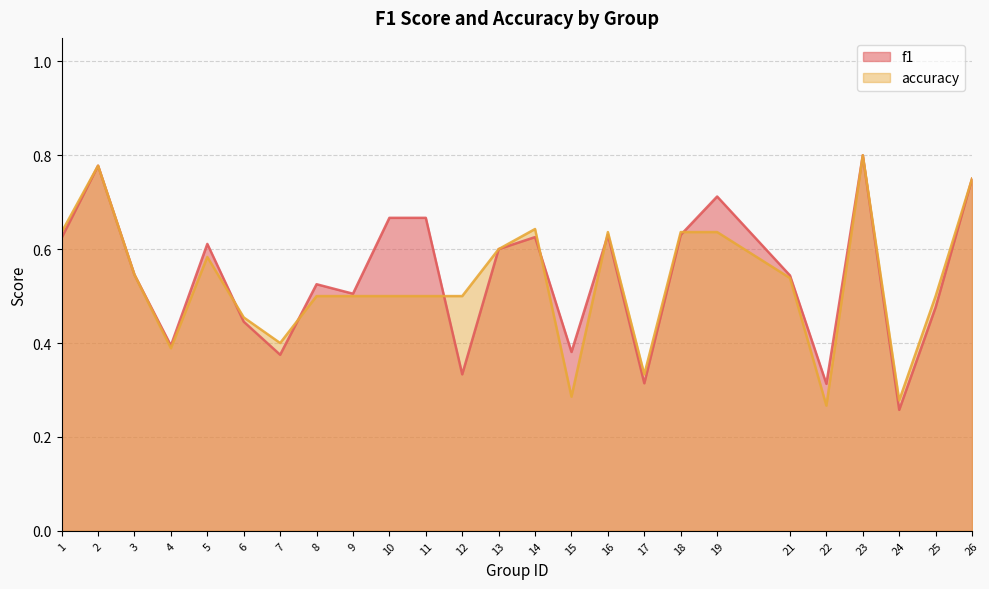

What is the value of the f1 point at the 3rd from the left?

0.5